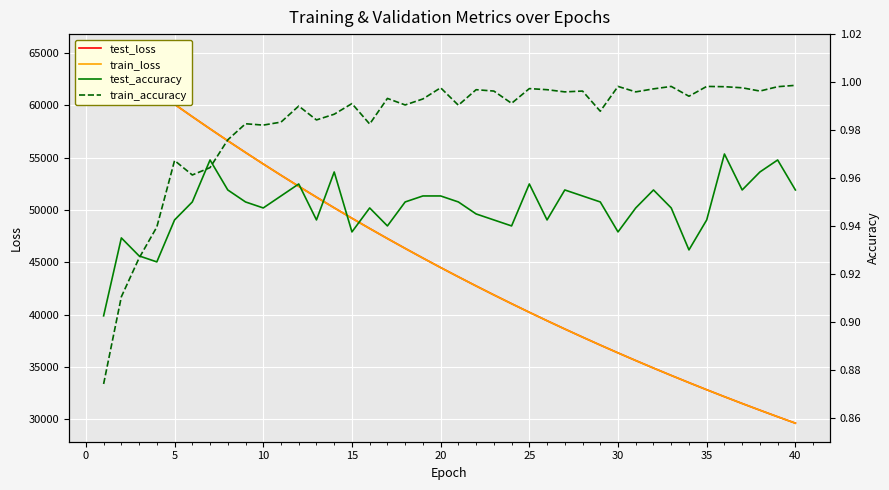

At 35, list the series in order from largest to smallest.

test_loss, train_loss, train_accuracy, test_accuracy